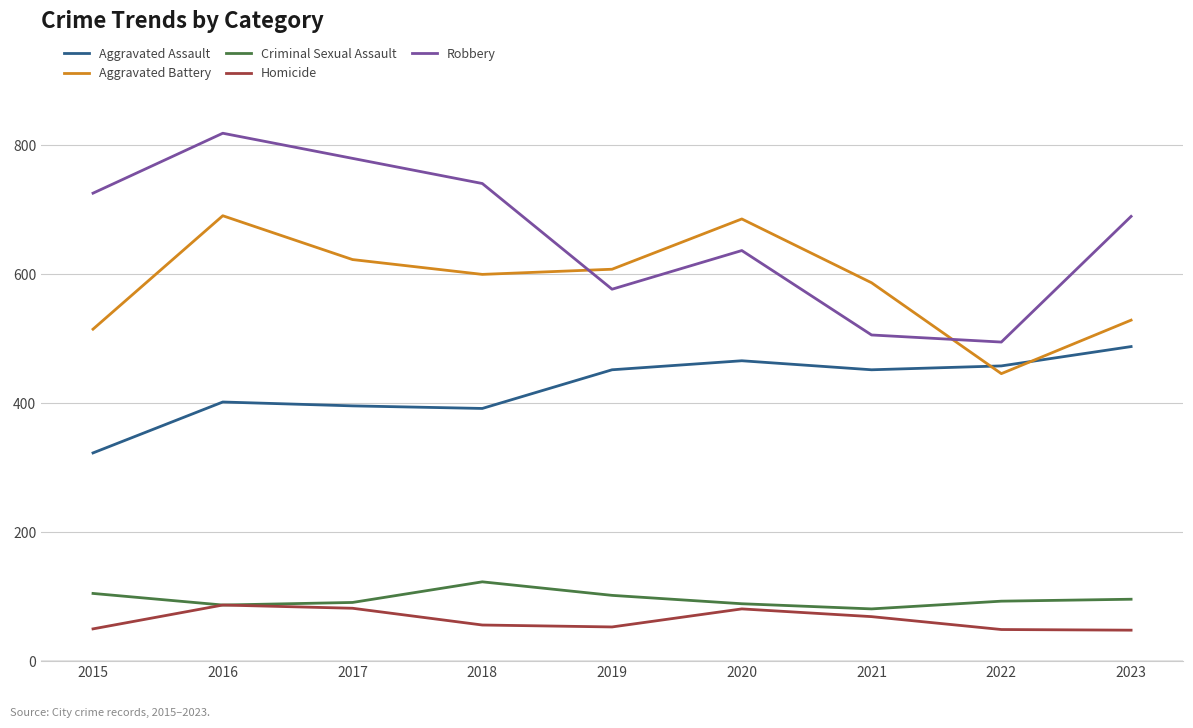

Read the Homicide value at 2016, to the nearest 10.

90